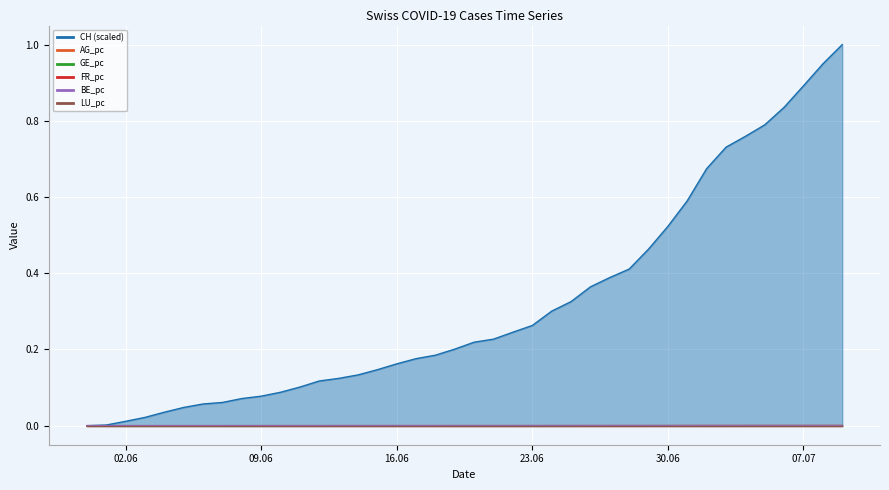

Which category has the lowest value in the BE_pc series?

2020-05-31